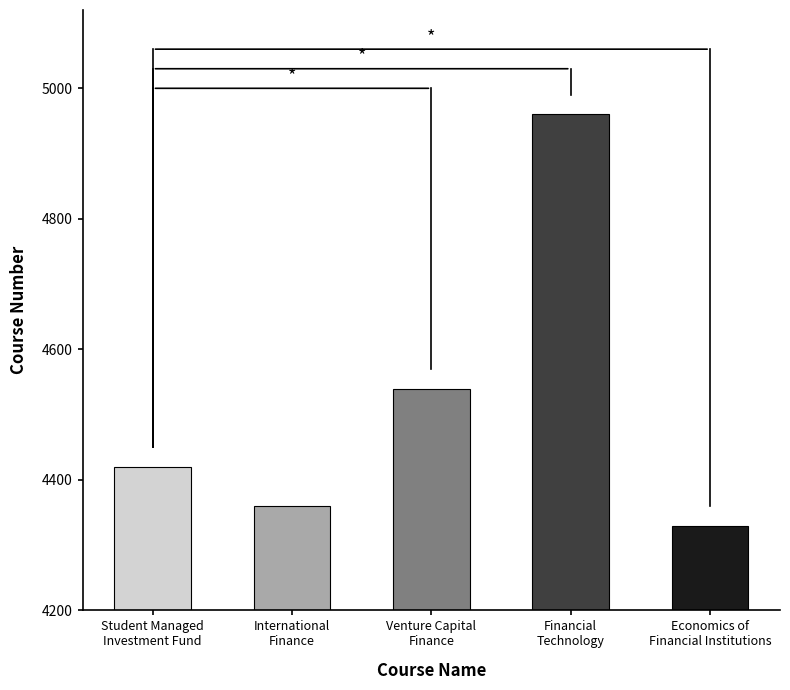

Reading right to left, list all the values displayed in this chart.

4330	4960	4540	4360	4420